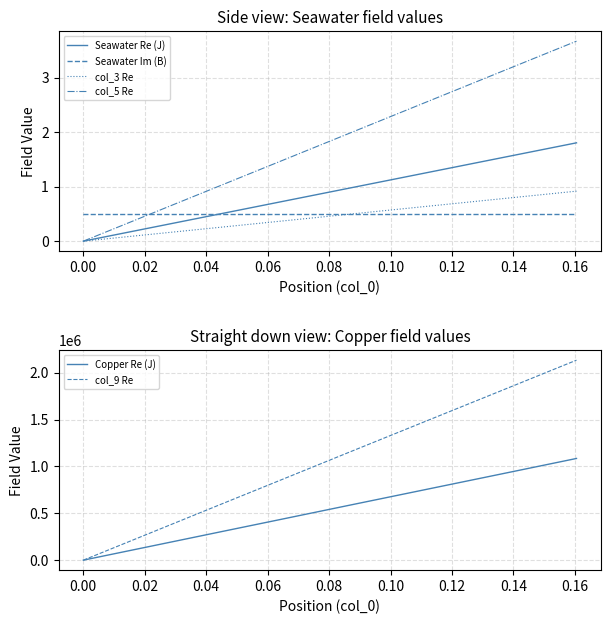

What is the highest value of the col_3 Re series?

0.9